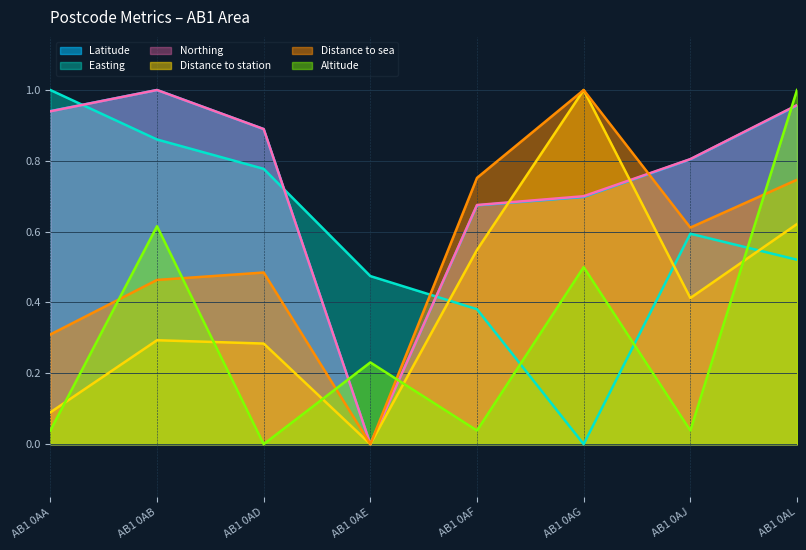

What is the value of the Easting point at the 8th from the left?

0.5